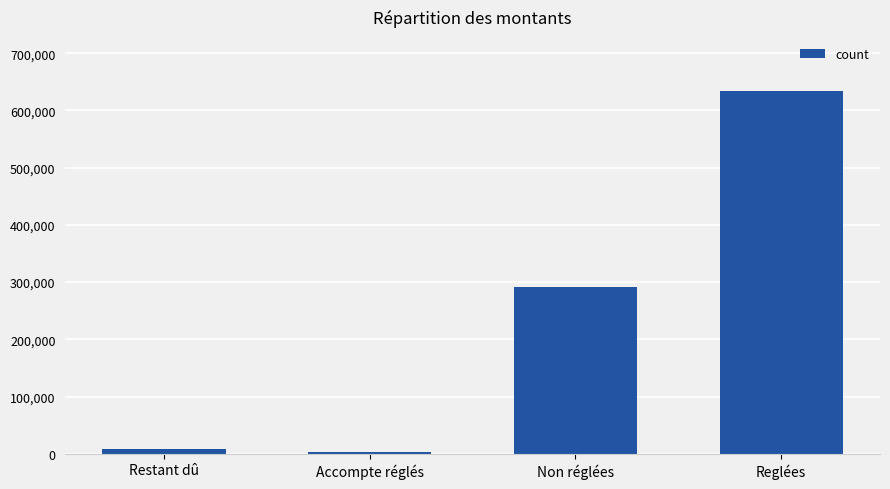

At which category does the chart reach its peak across all series?

Reglées